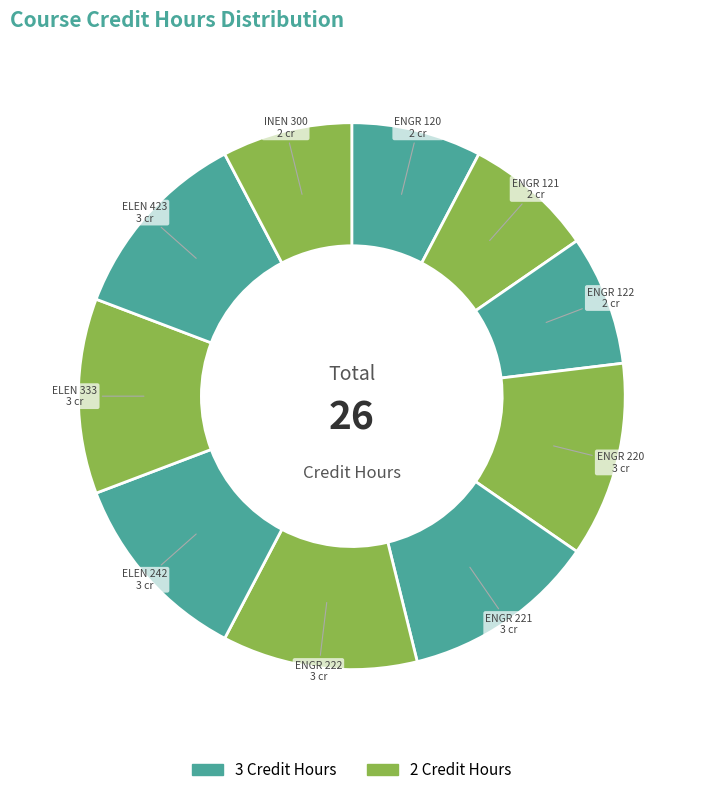

How many slices are in this pie chart?

10